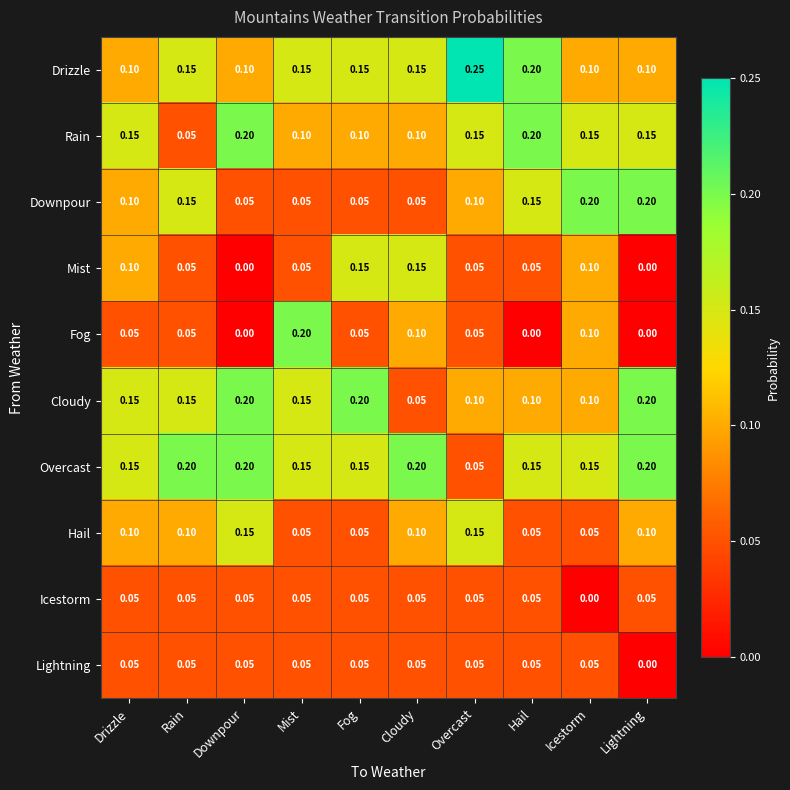

Which series has the largest total across all categories?

Overcast